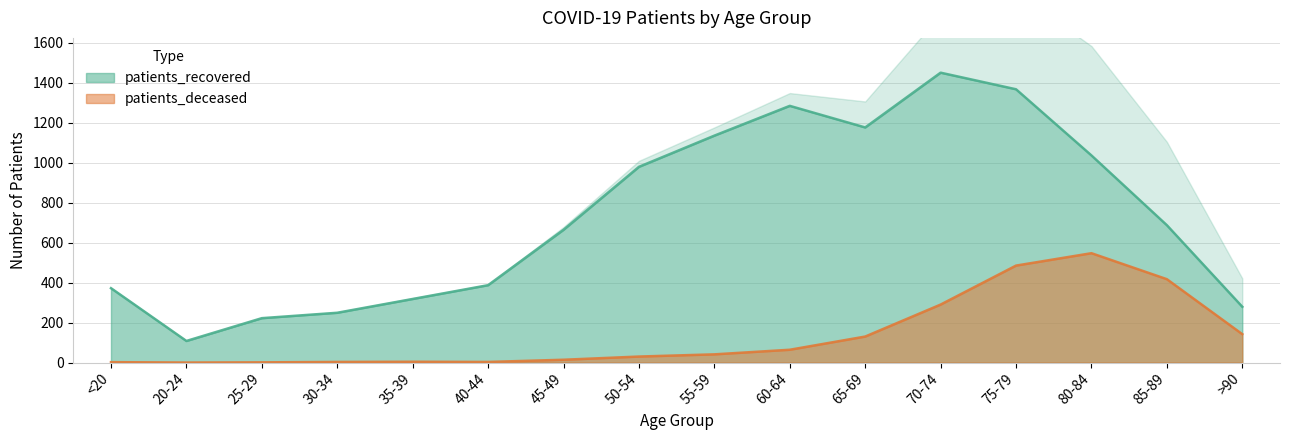

True or false: patients_recovered and patients_deceased cross at least once.

False